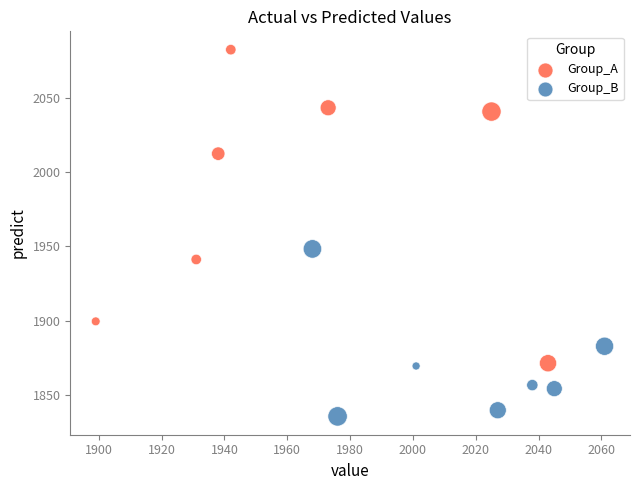

Which series contains the highest Y value?

Group_A